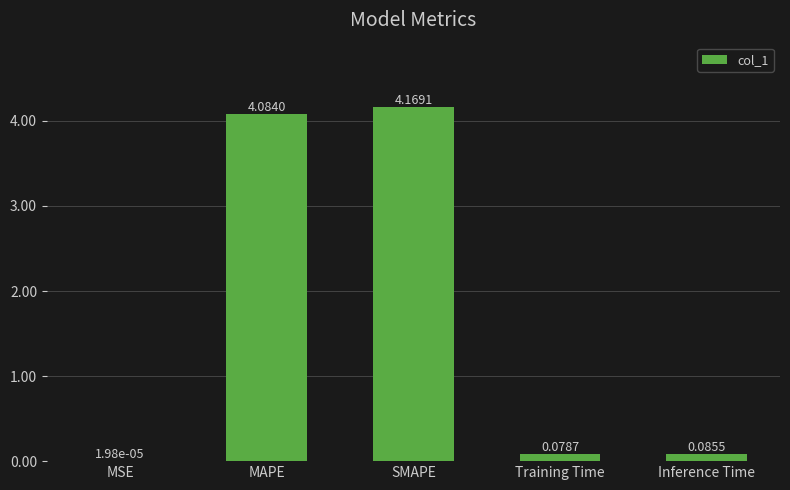

What is the difference between the values at MAPE and Training Time?

4.0